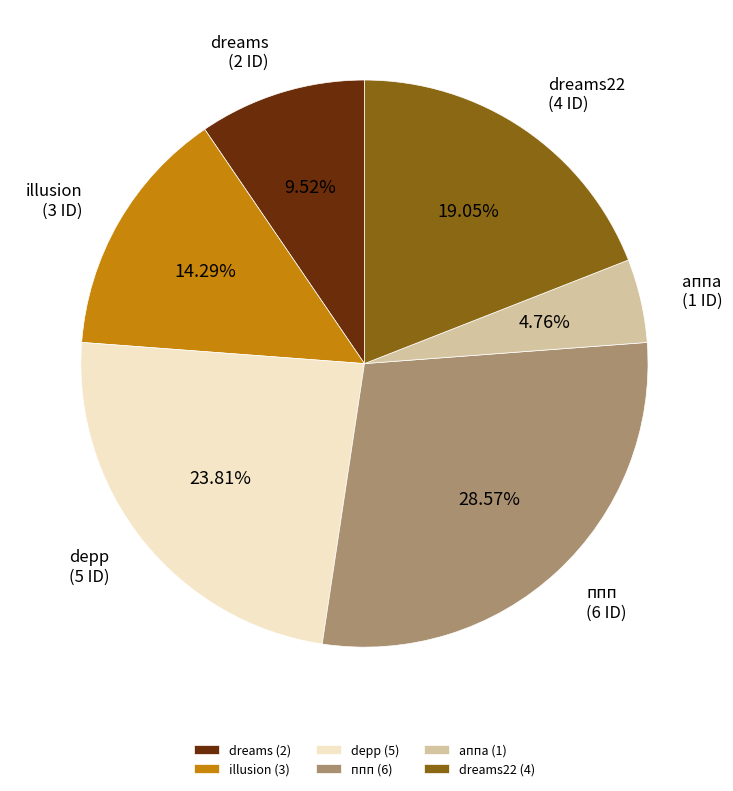

Rank the categories by value from lowest to highest.

аппа (1), dreams (2), illusion (3), dreams22 (4), depp (5), ппп (6)